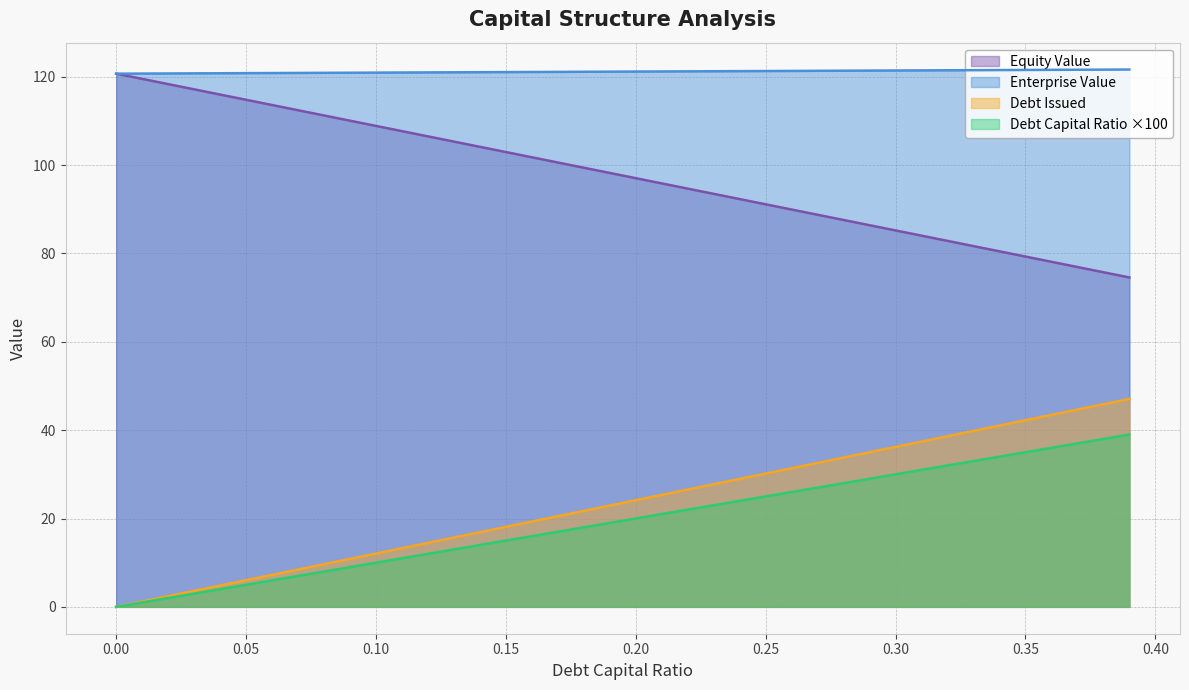

At which label is enterprise_value closest to 121?

0.13